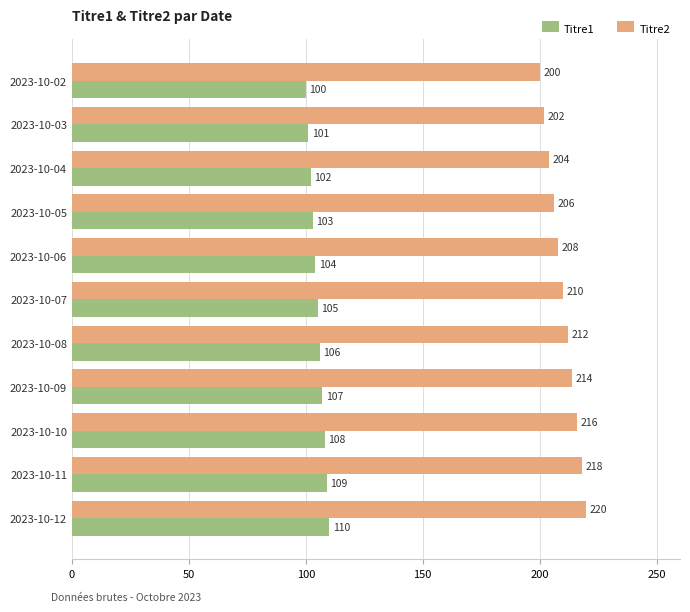

List the series in order of their overall mean, highest first.

Titre2, Titre1